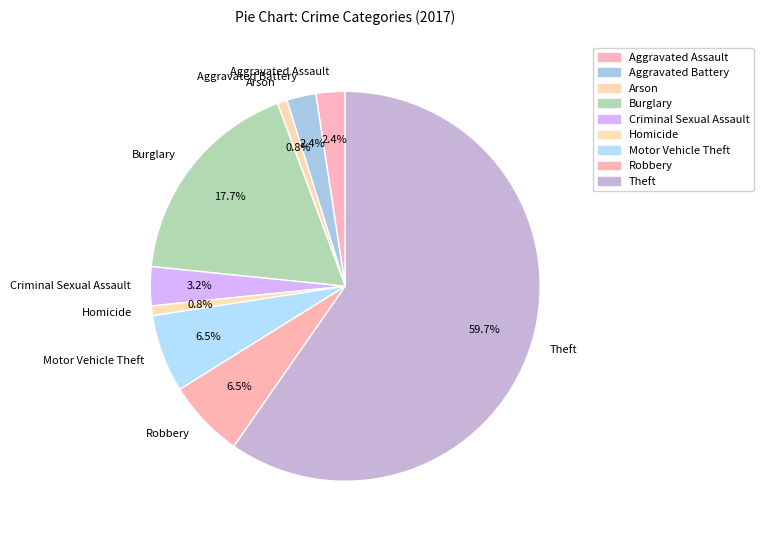

The Criminal Sexual Assault slice represents 3% of the pie. True or false?

True